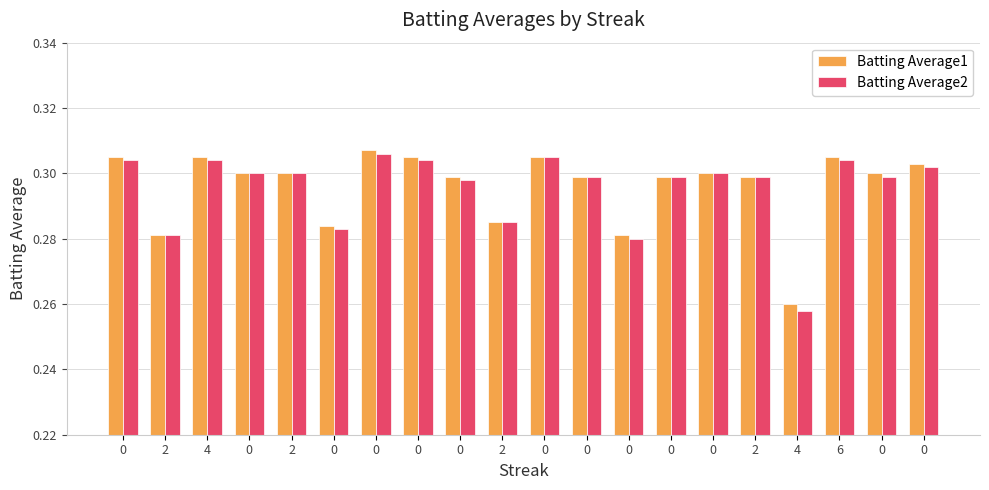

What are all the series names shown in the legend?

Batting Average1, Batting Average2